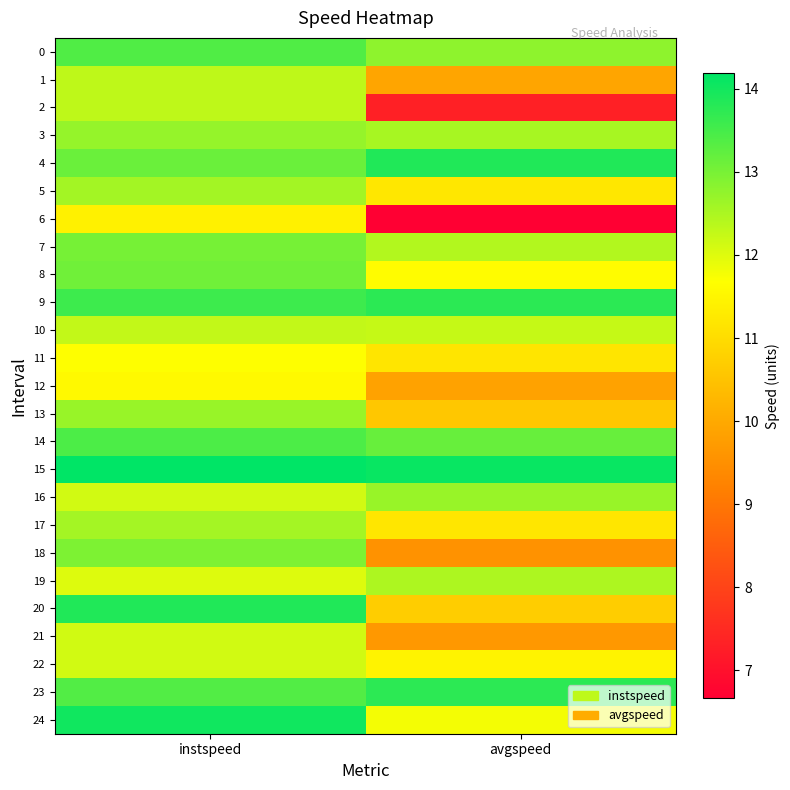

Between avgspeed and instspeed, which is larger?

instspeed